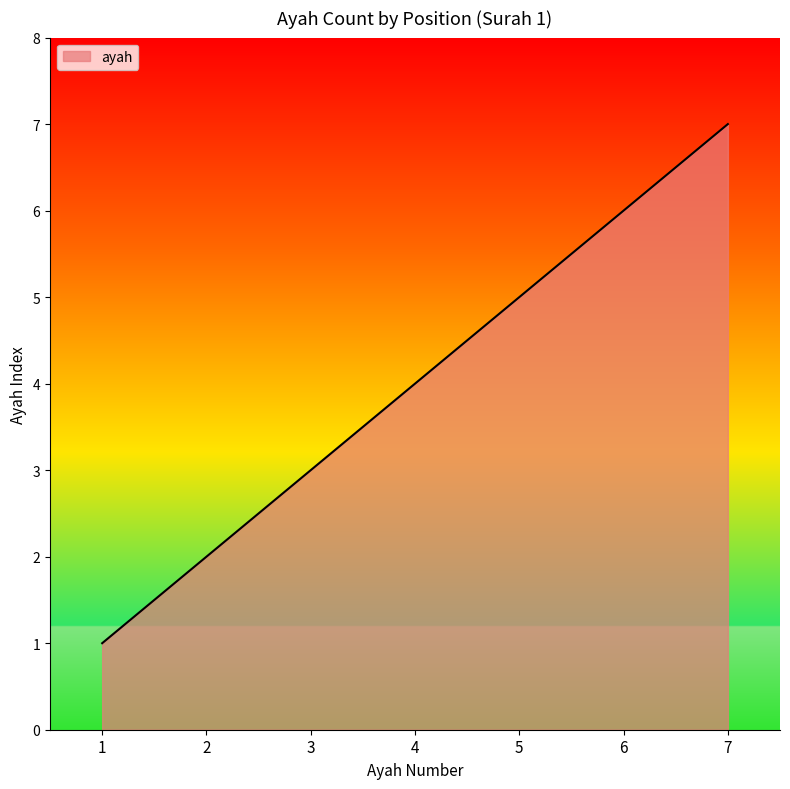

How many distinct data groups are displayed?

1